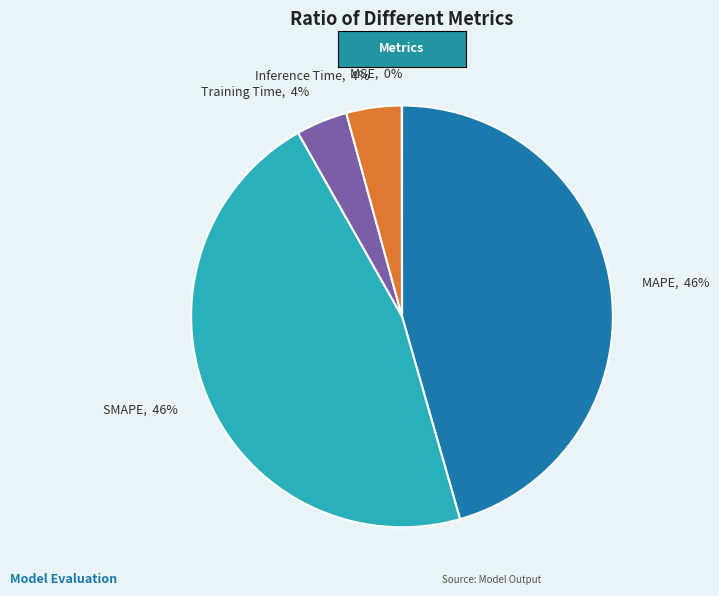

Is there a majority slice in this chart?

No